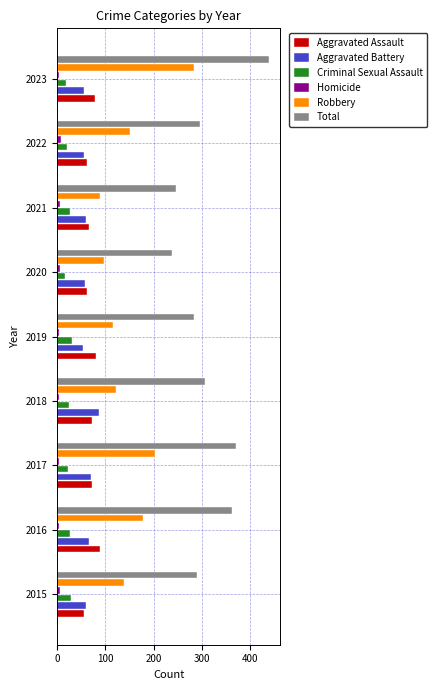

What is the minimum value for Aggravated Assault?

56